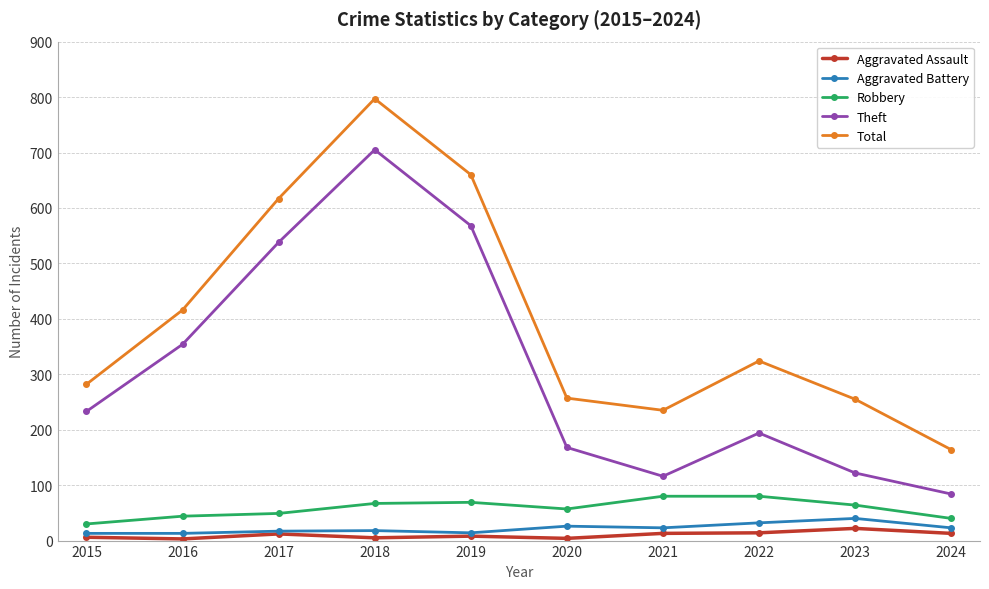

Is it true that Theft equals 353 at 2015?

False